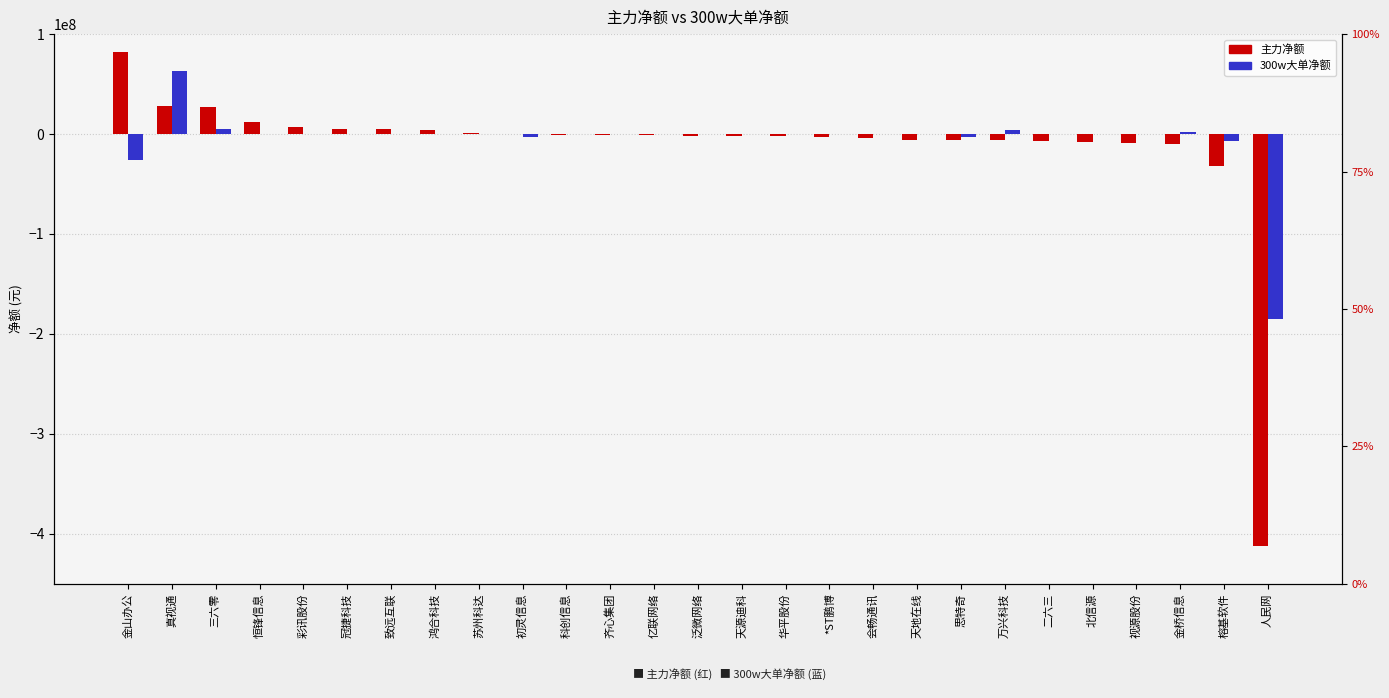

The value of 主力净额 at 三六零 is 17216009. True or false?

False